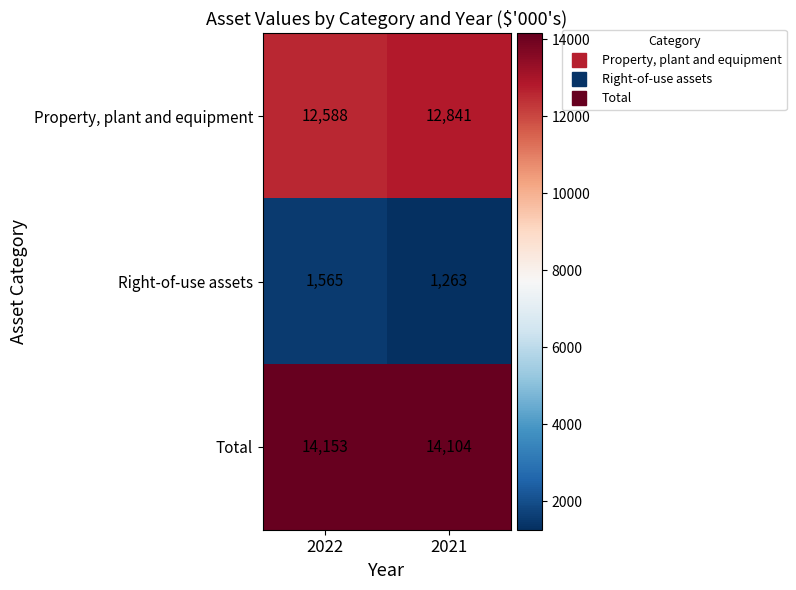

Which series changed the most between 2022 and 2021?

Right-of-use assets